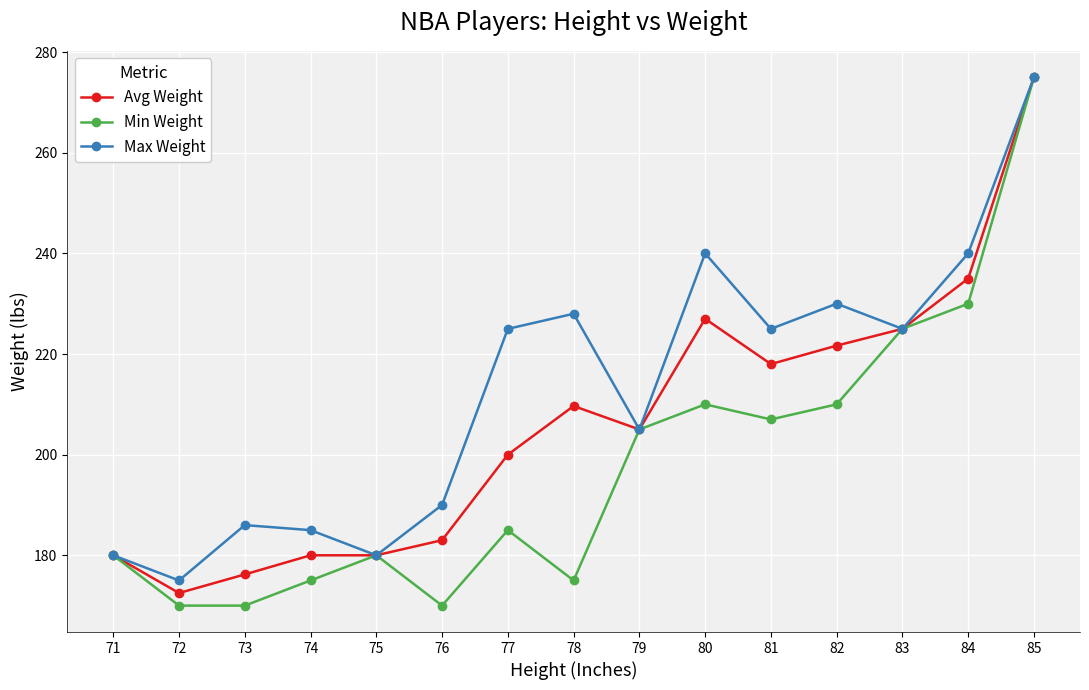

Rank the series at 74 from lowest to highest value.

Min Weight, Avg Weight, Max Weight